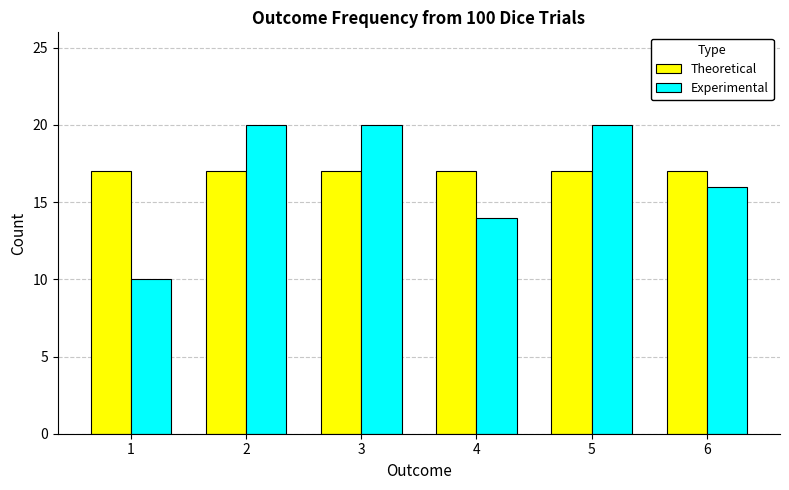

Are the bars grouped side by side (vs. stacked)?

Yes